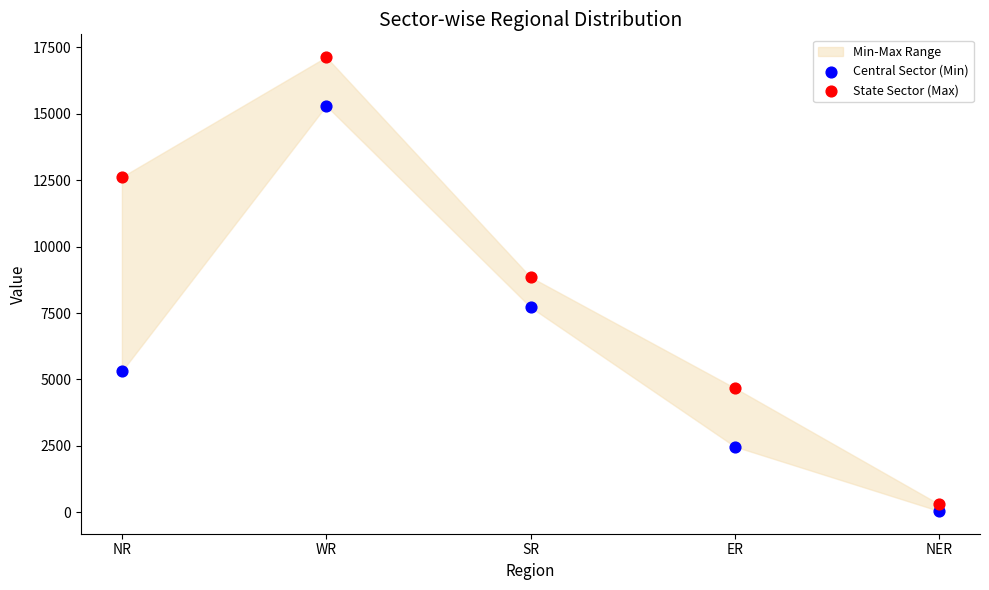

Across all series, what Y value is closest to 8590?

8852